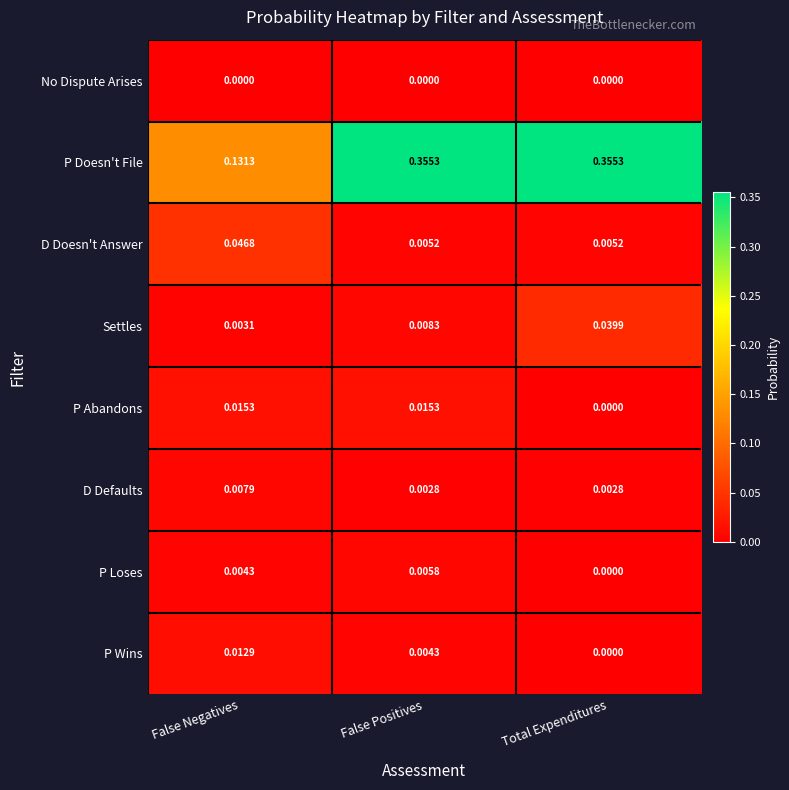

Which series has the largest range (max minus min)?

P Doesn't File